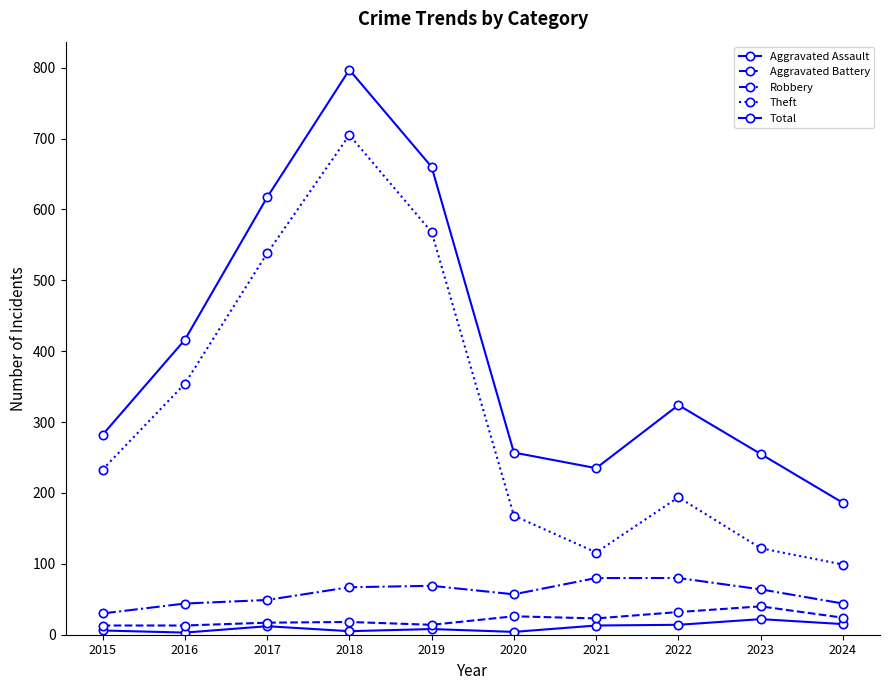

How many series are shown in this chart?

5